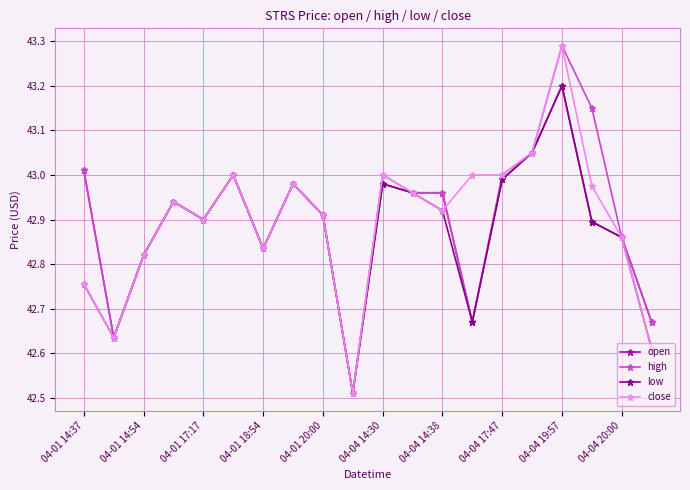

How many interior local valleys does the low series have?

5